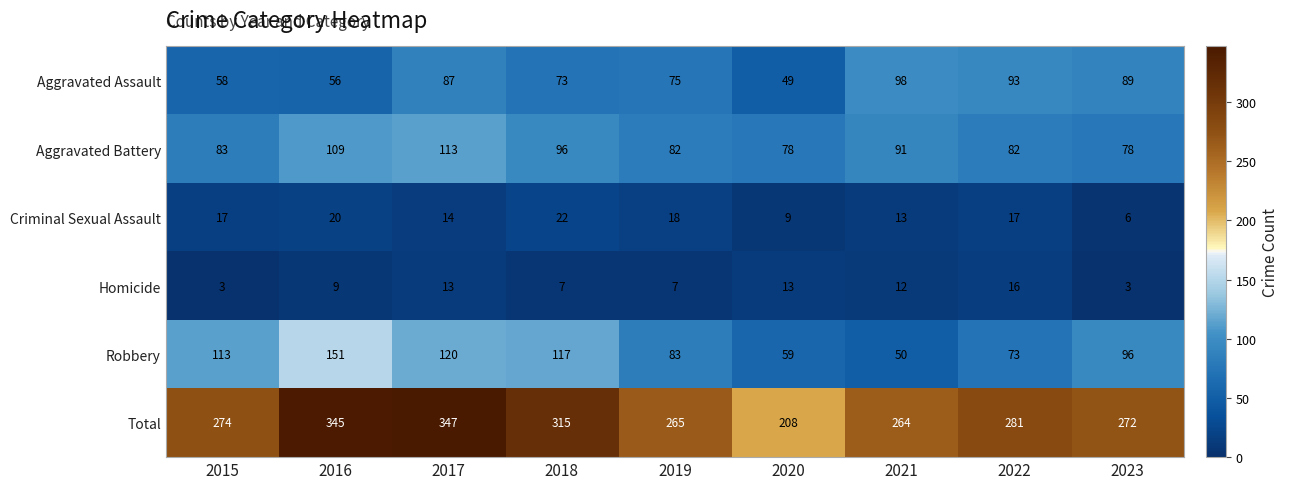

What is the minimum value shown in the chart?

3